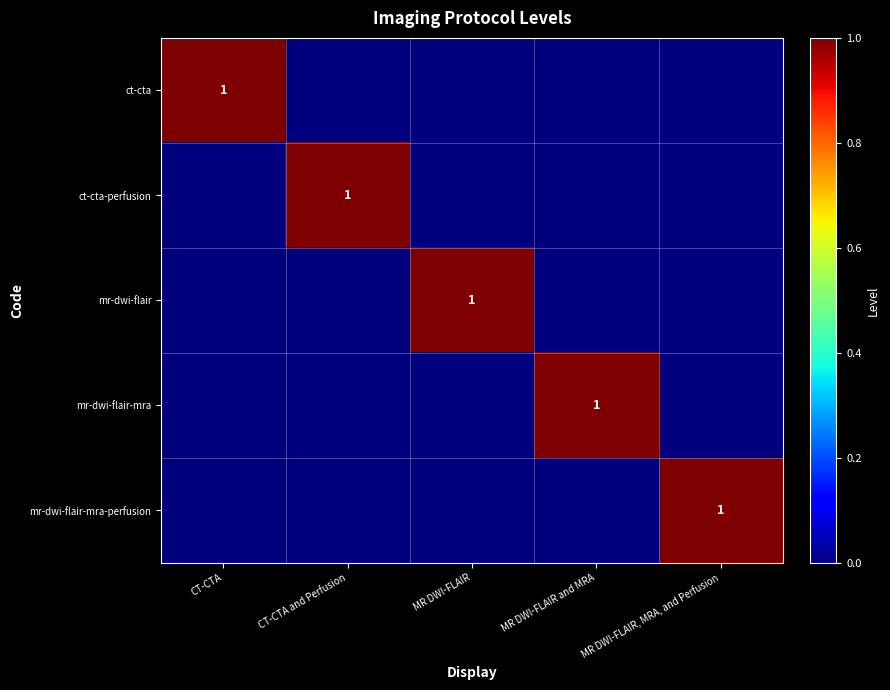

Count the number of categories in the chart.

5